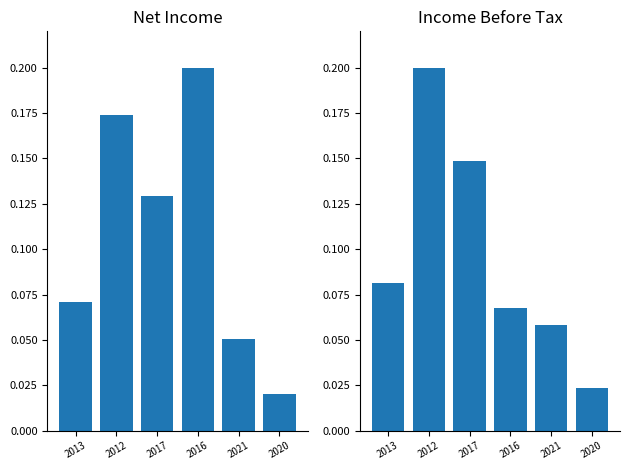

What is the difference between the second highest and minimum values in the Net Income series?

0.2